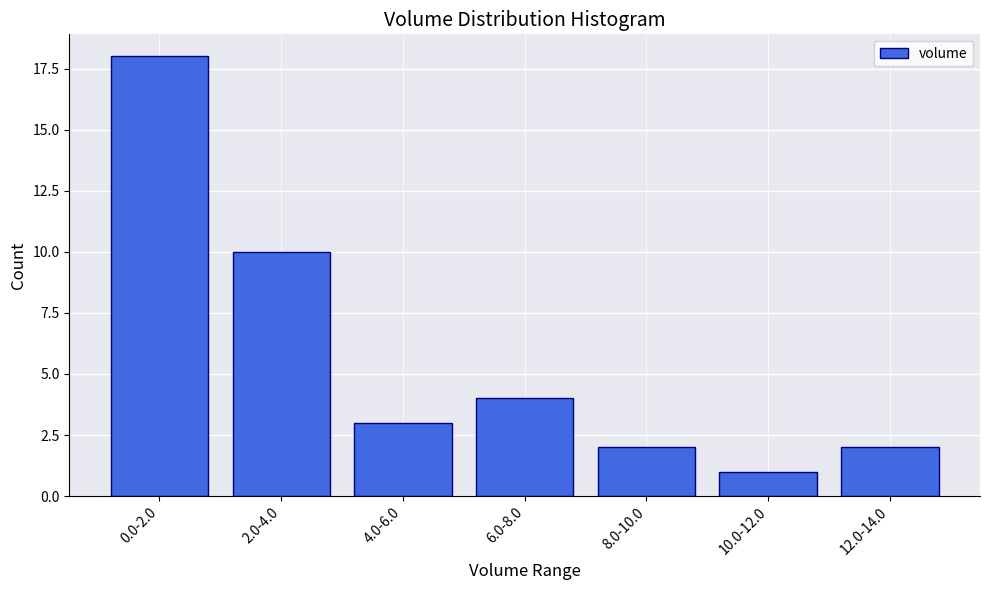

Reading left to right, what are all the values shown in this chart?

0.0-2.0=18	2.0-4.0=10	4.0-6.0=3	6.0-8.0=4	8.0-10.0=2	10.0-12.0=1	12.0-14.0=2